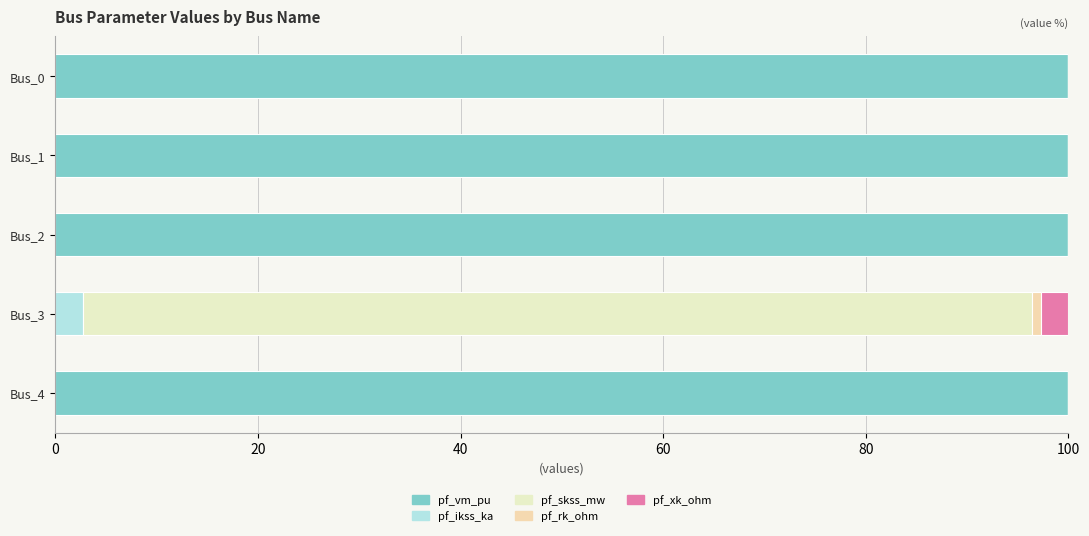

Count the number of categories in the chart.

5